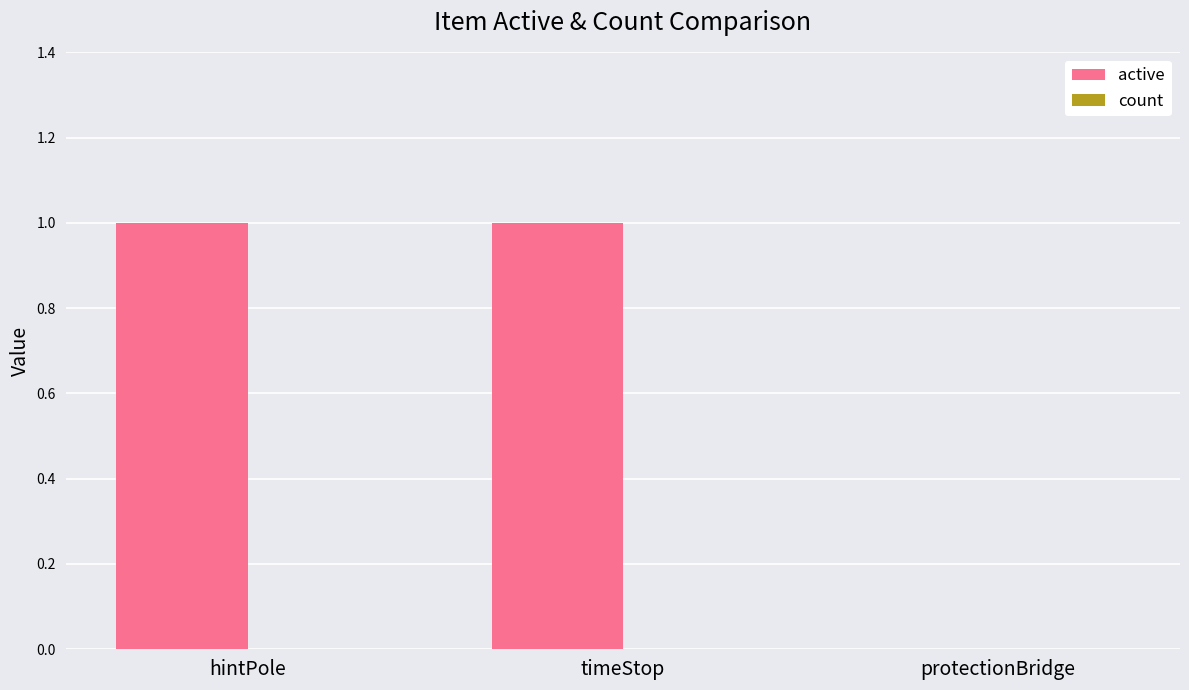

The chart shows a value of 1 at timeStop. True or false?

True